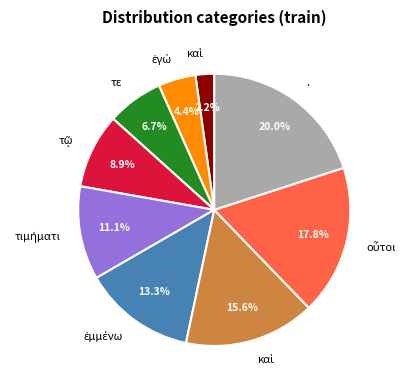

Does any single category account for the majority?

No